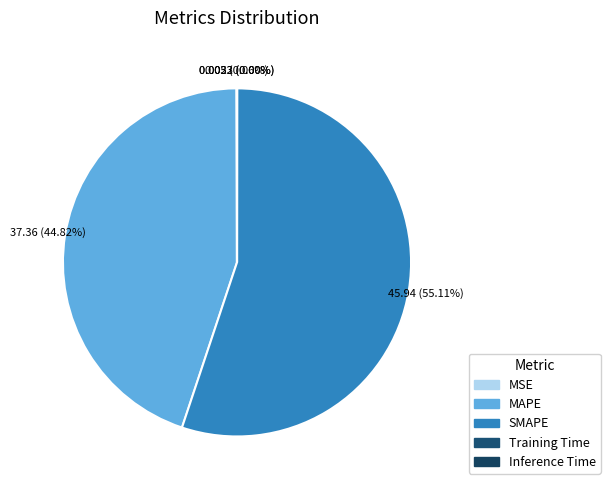

Is SMAPE the majority of the pie?

Yes